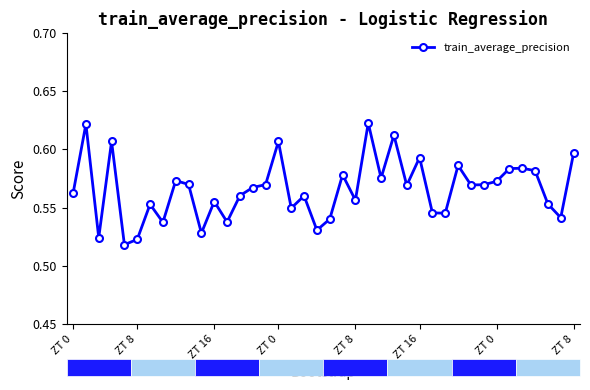

What is the sum of all values?

22.6